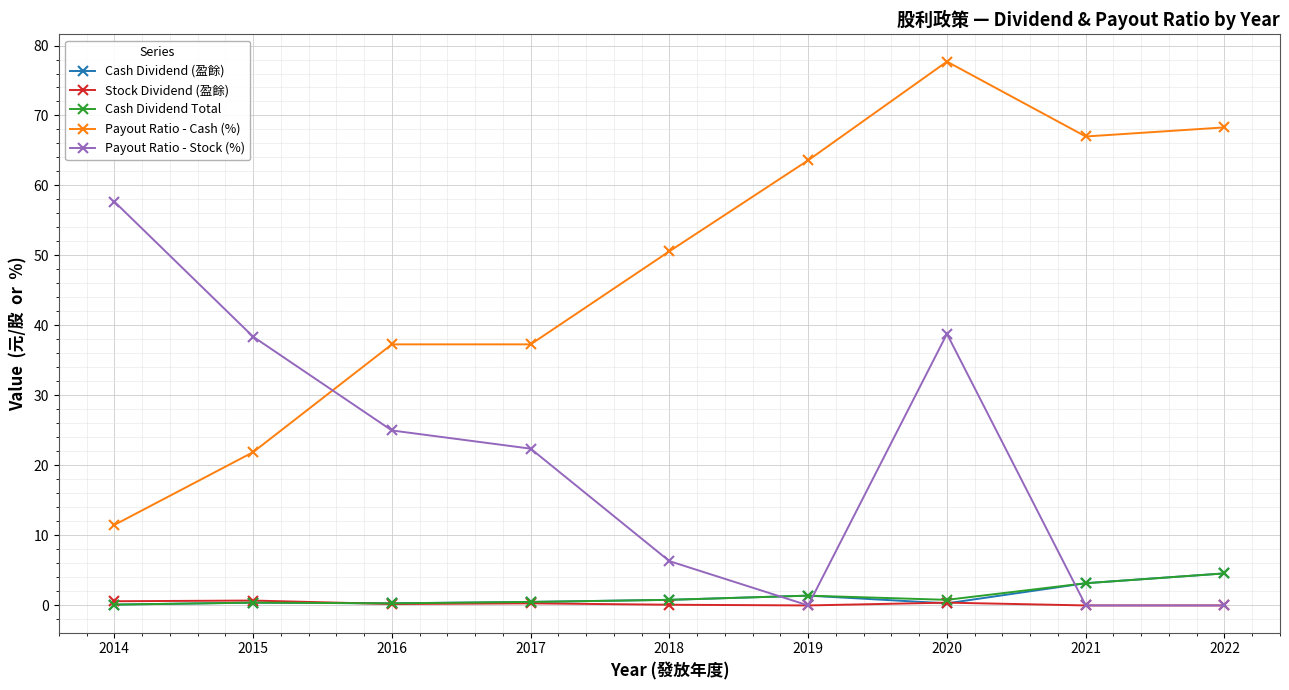

What is the value of the Stock Dividend (盈餘) point at the 4th from the left?

0.3